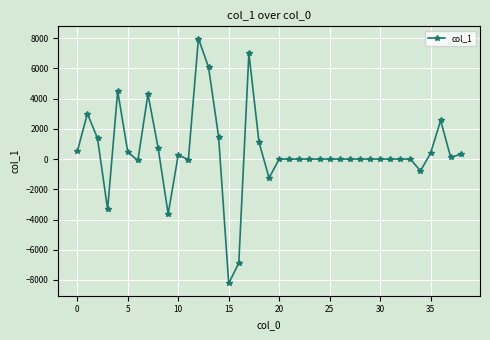

How many lines are shown in the chart?

1